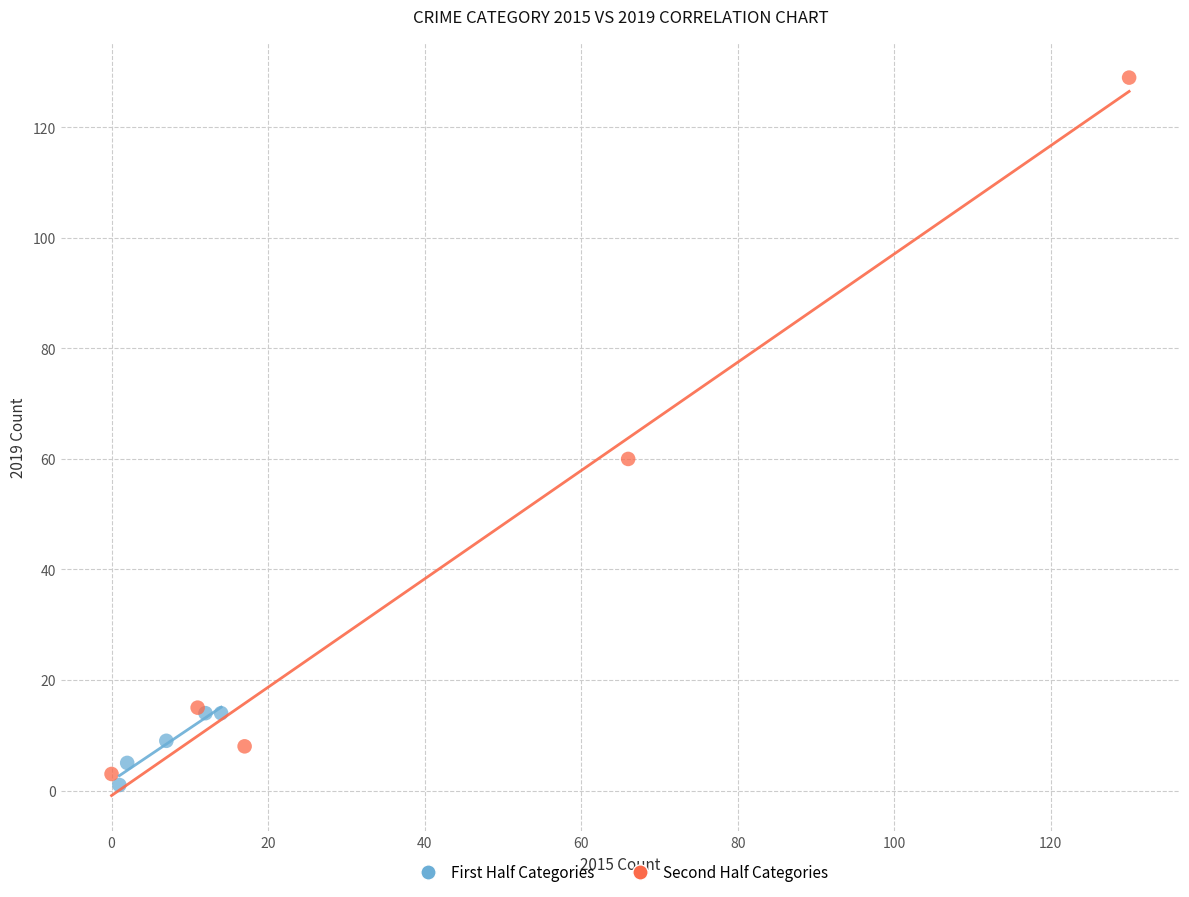

Which series has the widest spread of Y values?

Second Half Categories